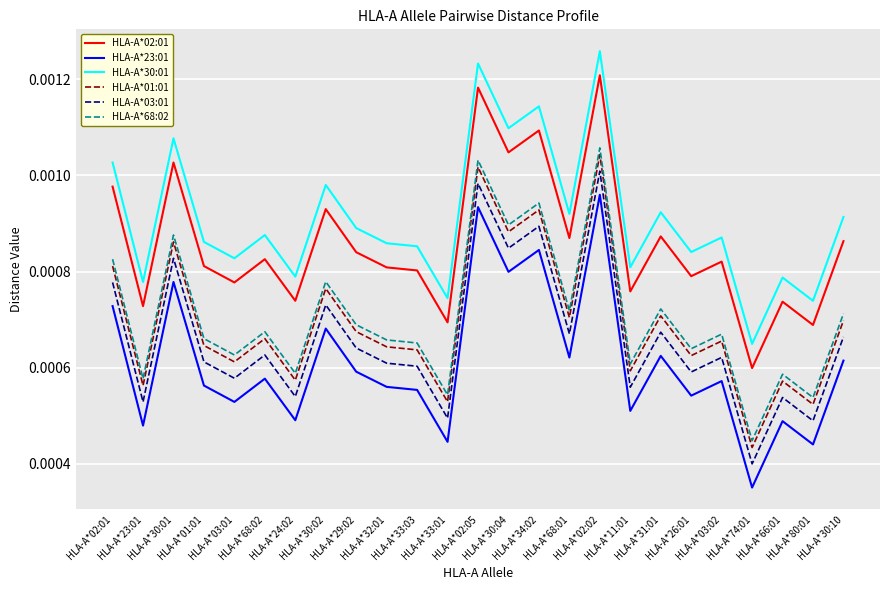

True or false: HLA-A*68:02 and HLA-A*23:01 intersect in this chart.

False